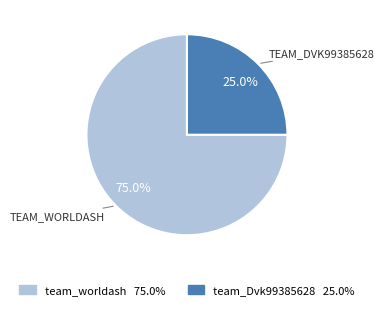

To the nearest percent, what portion does team_worldash represent?

75%